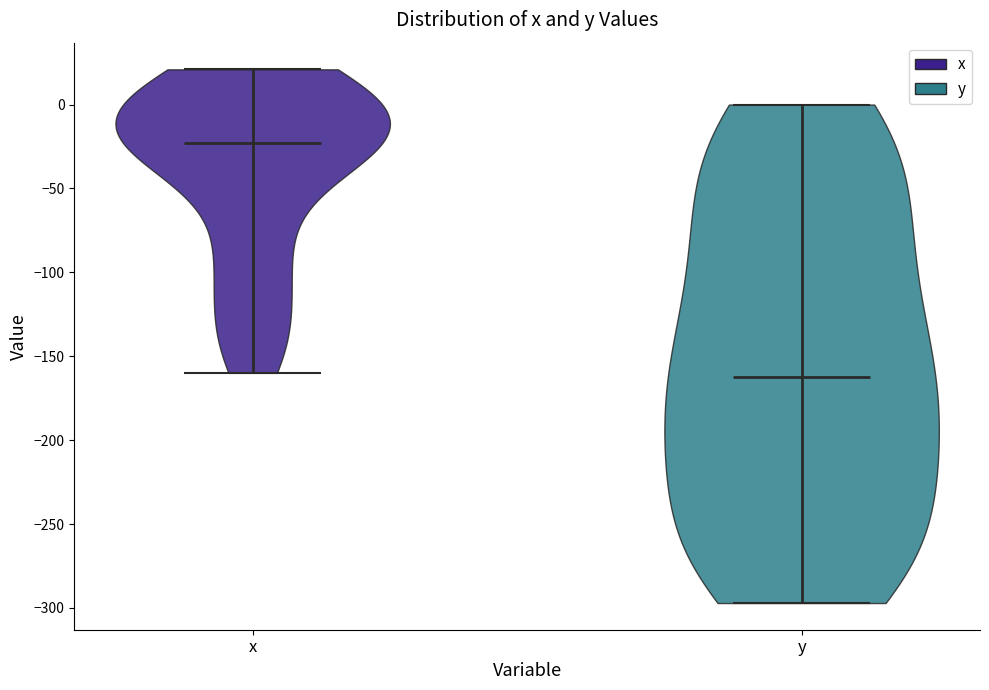

What is the highest point the violin for y reaches on the y-axis? The values are not printed on the chart, so give them approximately, as read against the axis.

0